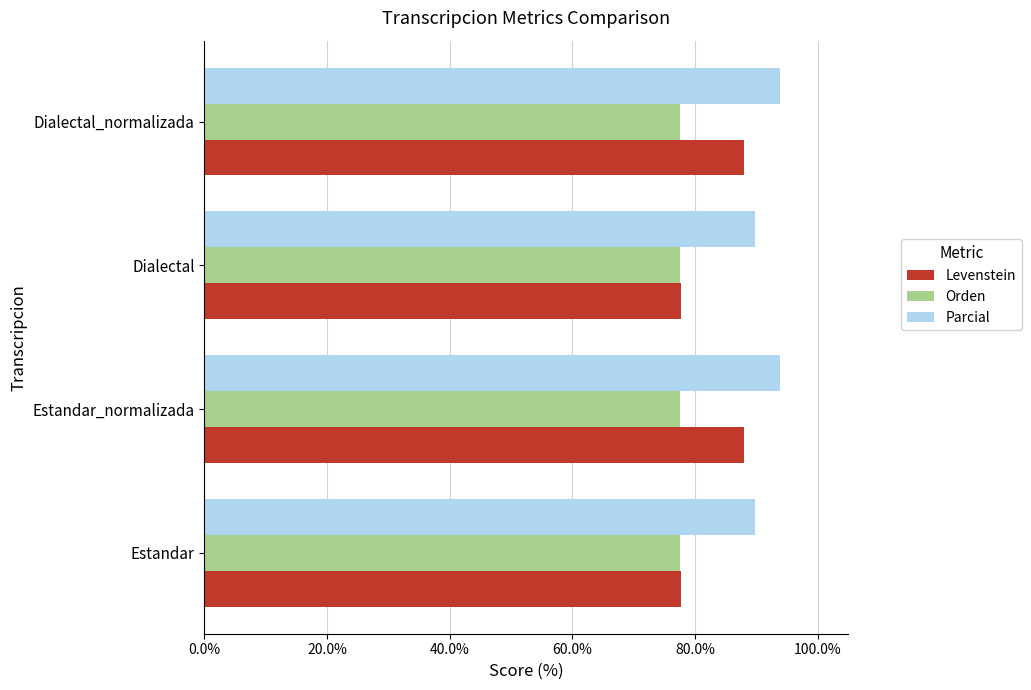

List the series in order of their peak value, lowest first.

Orden, Levenstein, Parcial